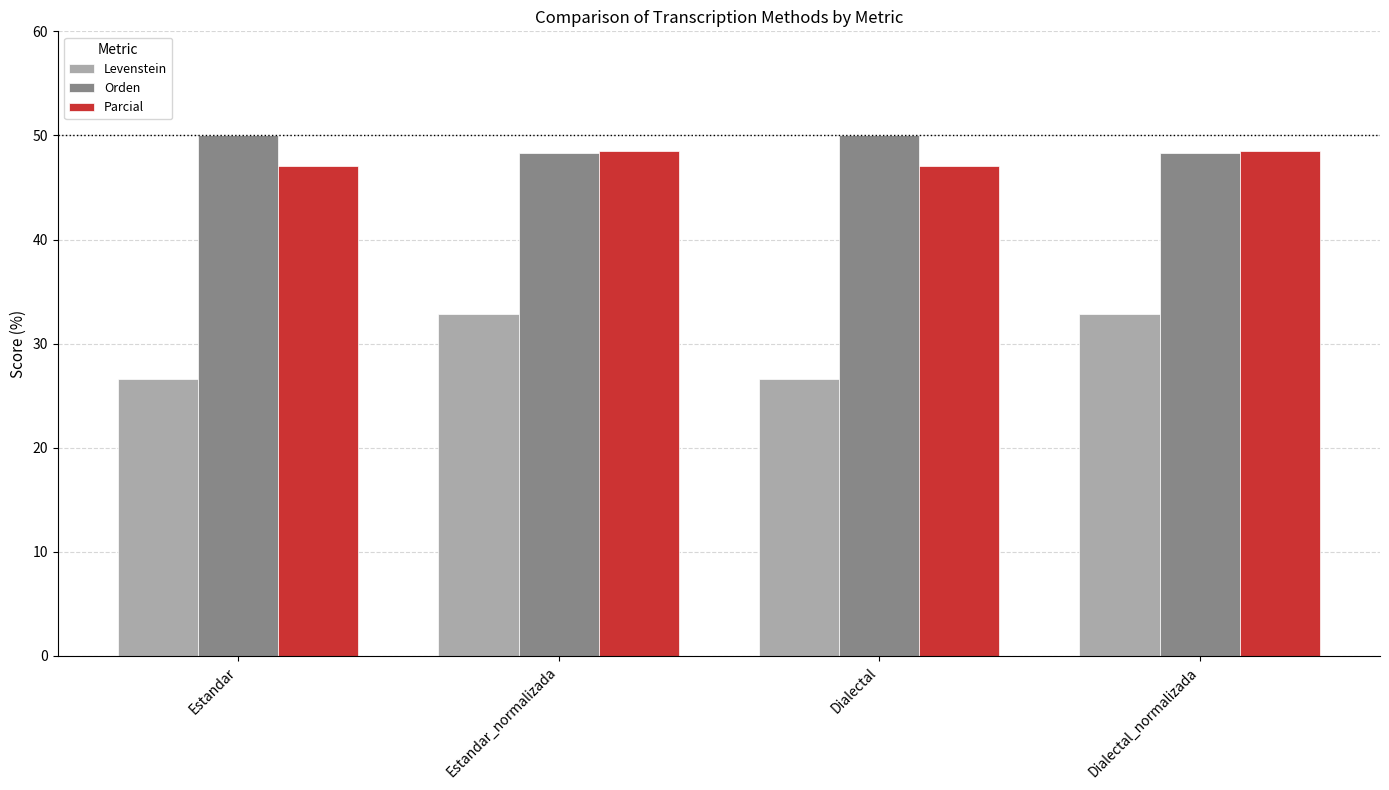

Is it true that Levenstein equals 35.4 at Estandar?

False